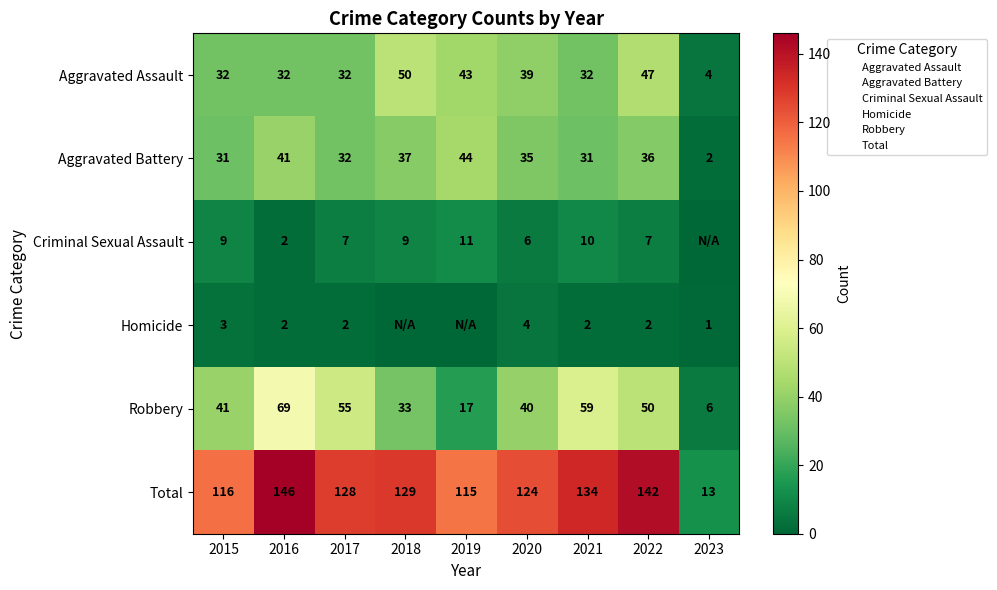

The Aggravated Battery series shows 17 at 2018. True or false?

False